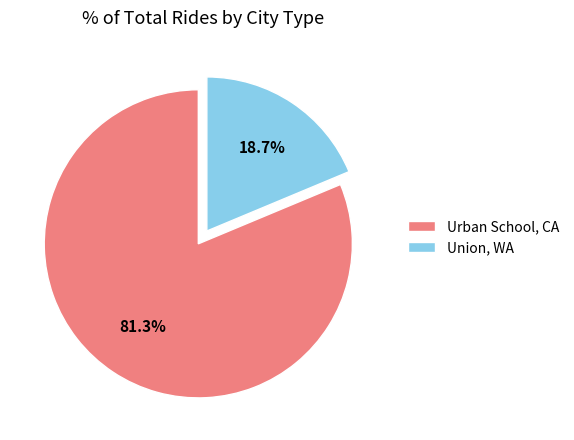

What is the majority slice?

Urban School, CA